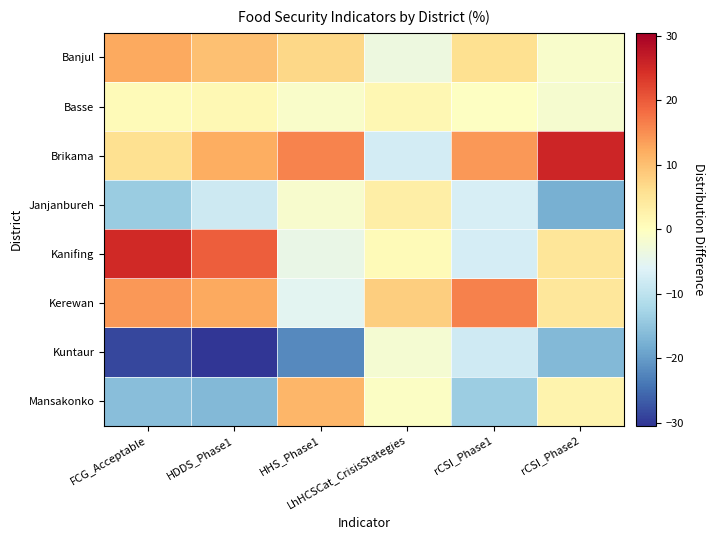

Which series has the largest range (max minus min)?

Brikama